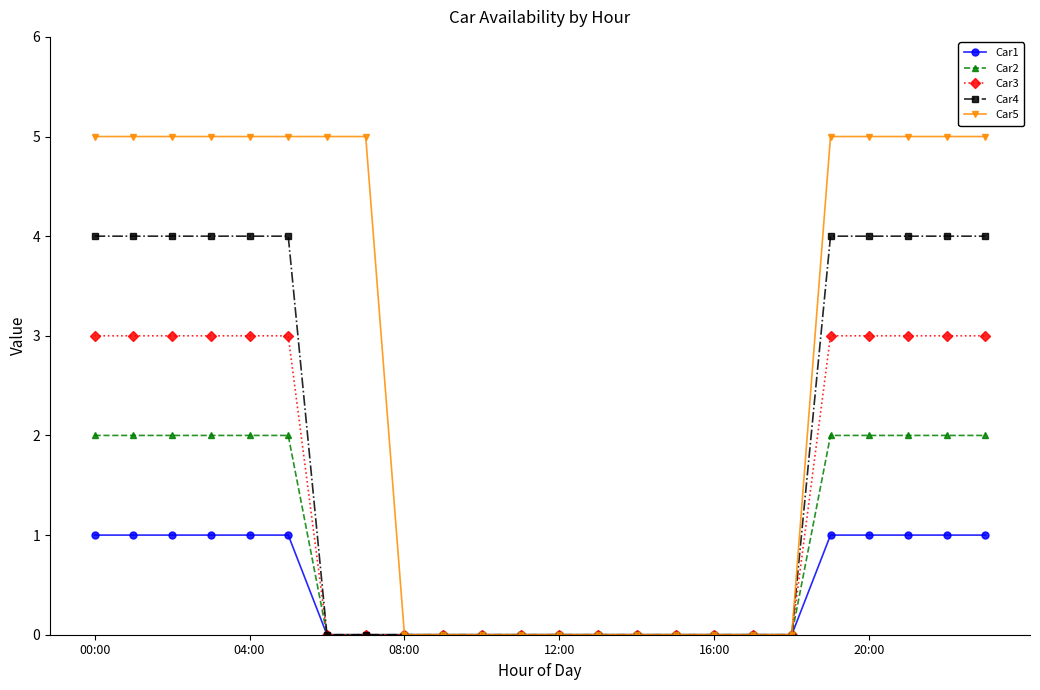

What is the greatest value displayed?

5